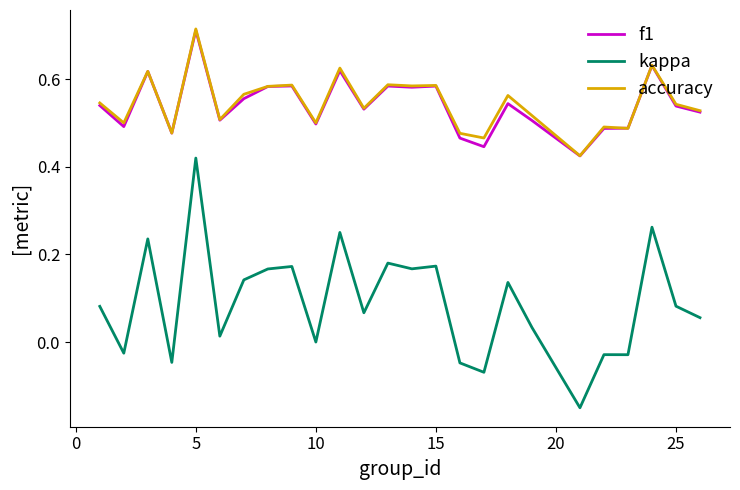

True or false: accuracy and kappa intersect in this chart.

False